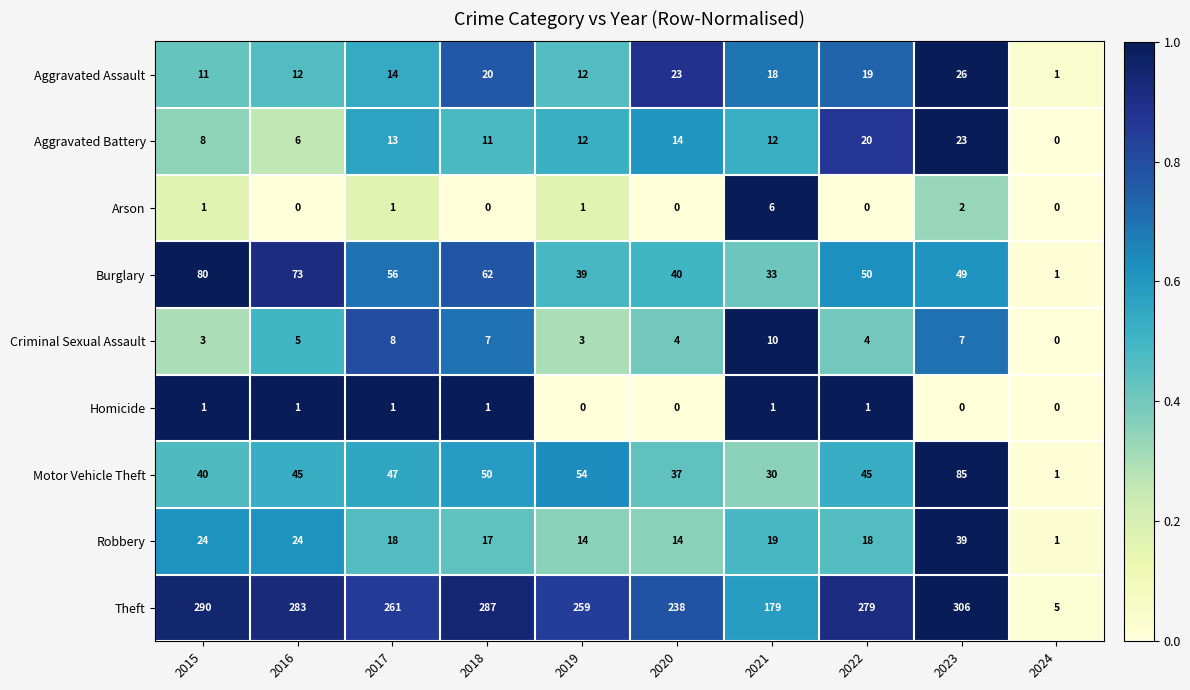

At how many categories does at least one series exceed 0?

10